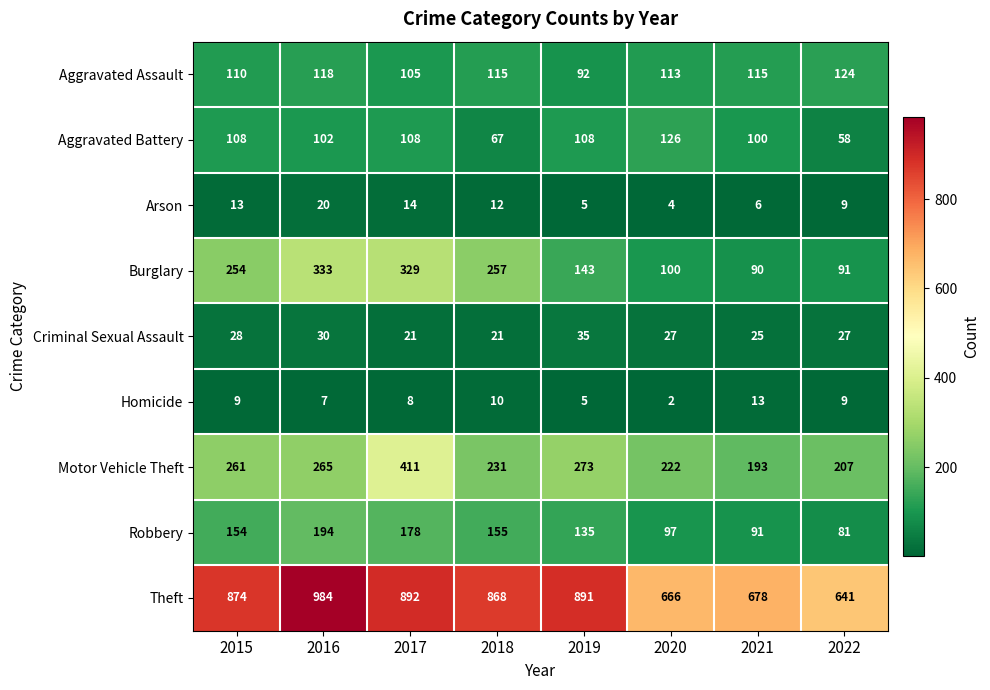

At 2018, list the series in order from largest to smallest.

Theft, Burglary, Motor Vehicle Theft, Robbery, Aggravated Assault, Aggravated Battery, Criminal Sexual Assault, Arson, Homicide